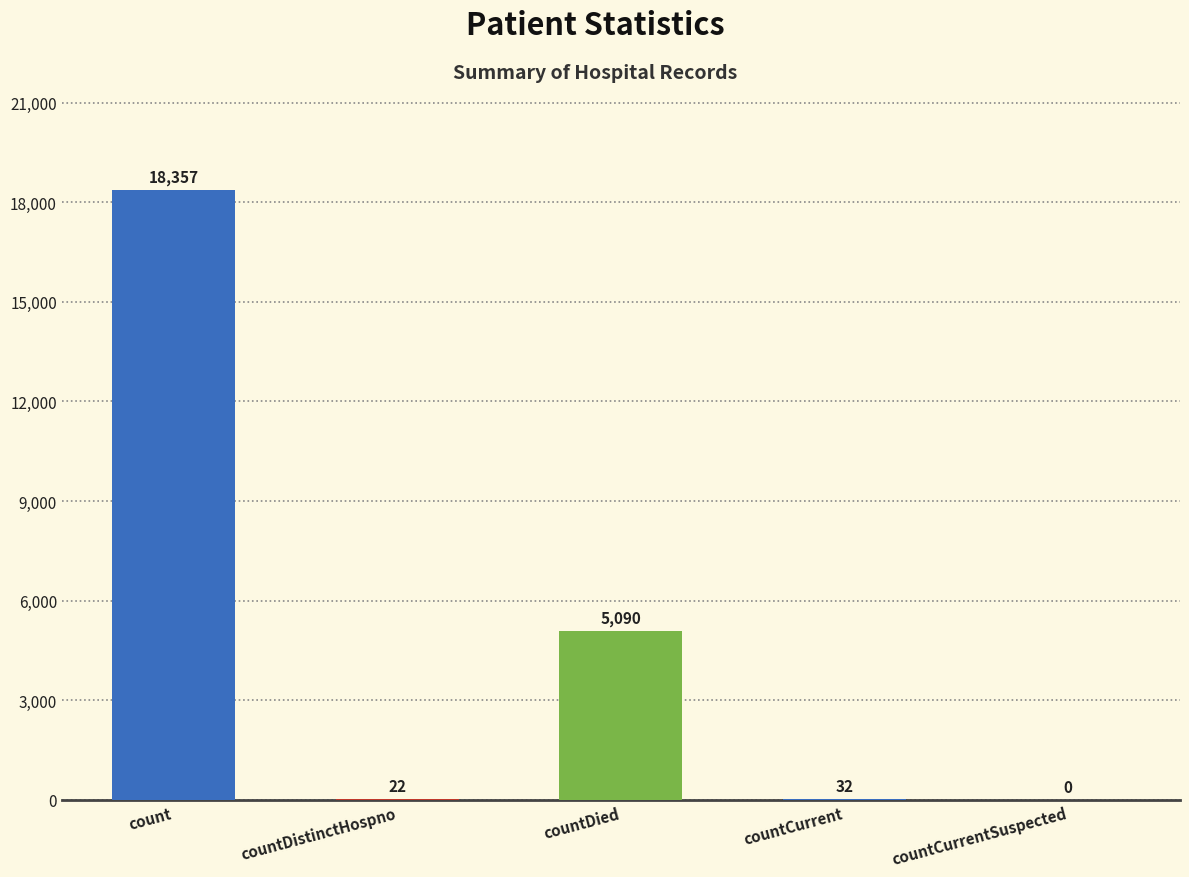

Reading left to right, what are all the values shown in this chart?

count=18357	countDistinctHospno=22	countDied=5090	countCurrent=32	countCurrentSuspected=0